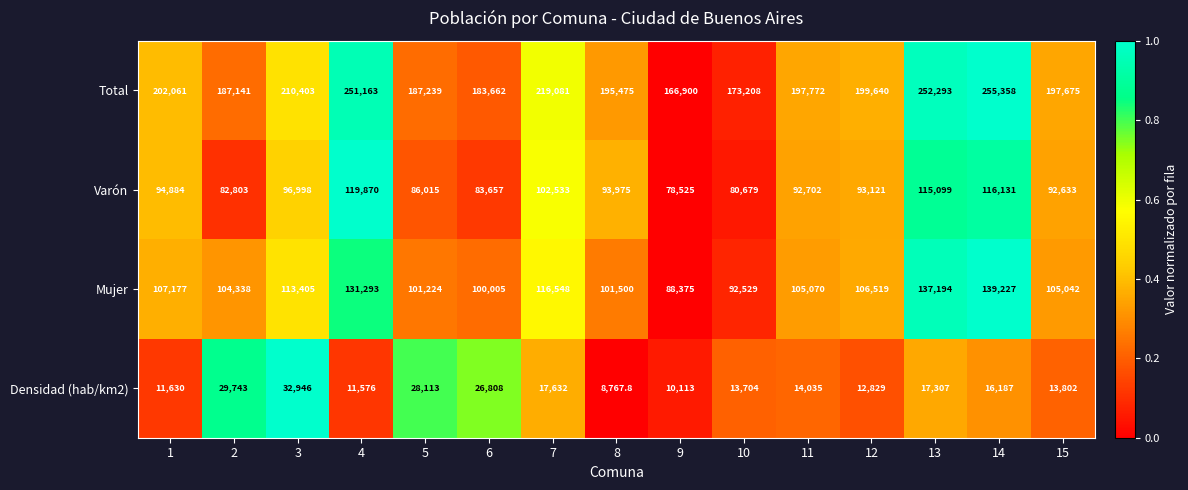

At which category is the sum across all series the highest?

14